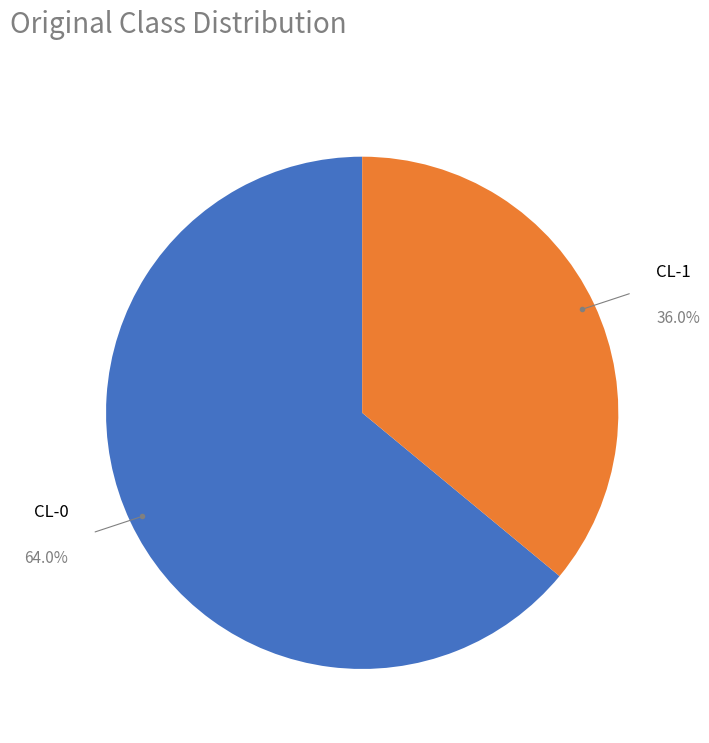

Does any single category account for the majority?

Yes